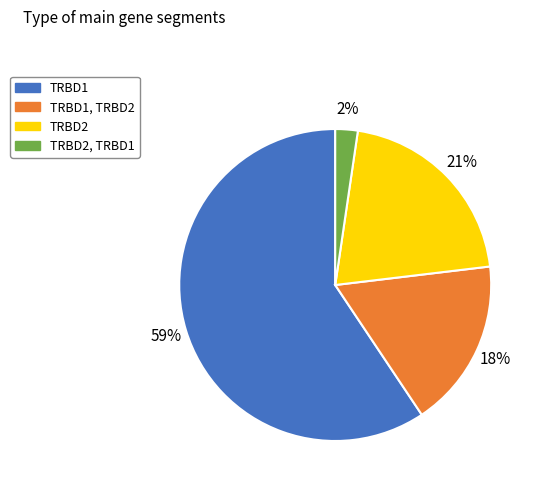

To the nearest percent, what is the difference between the largest and smallest slice percentages?

57%